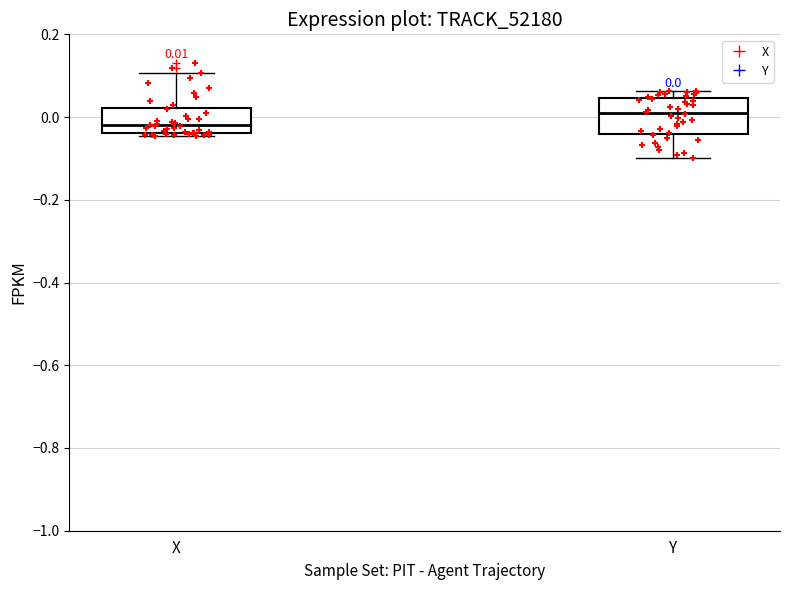

Comparing the boxes themselves (not the whiskers), which one is the tallest?

Y